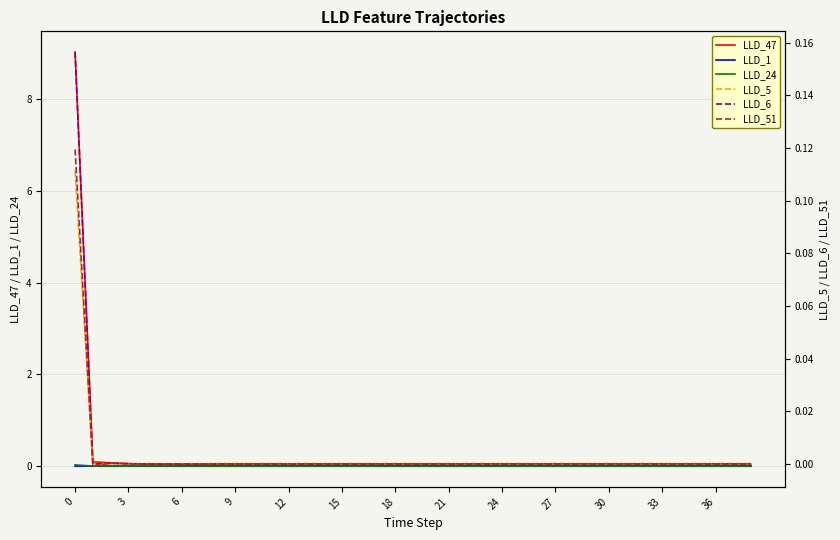

Where is LLD_51 nearest to the value 0?

33